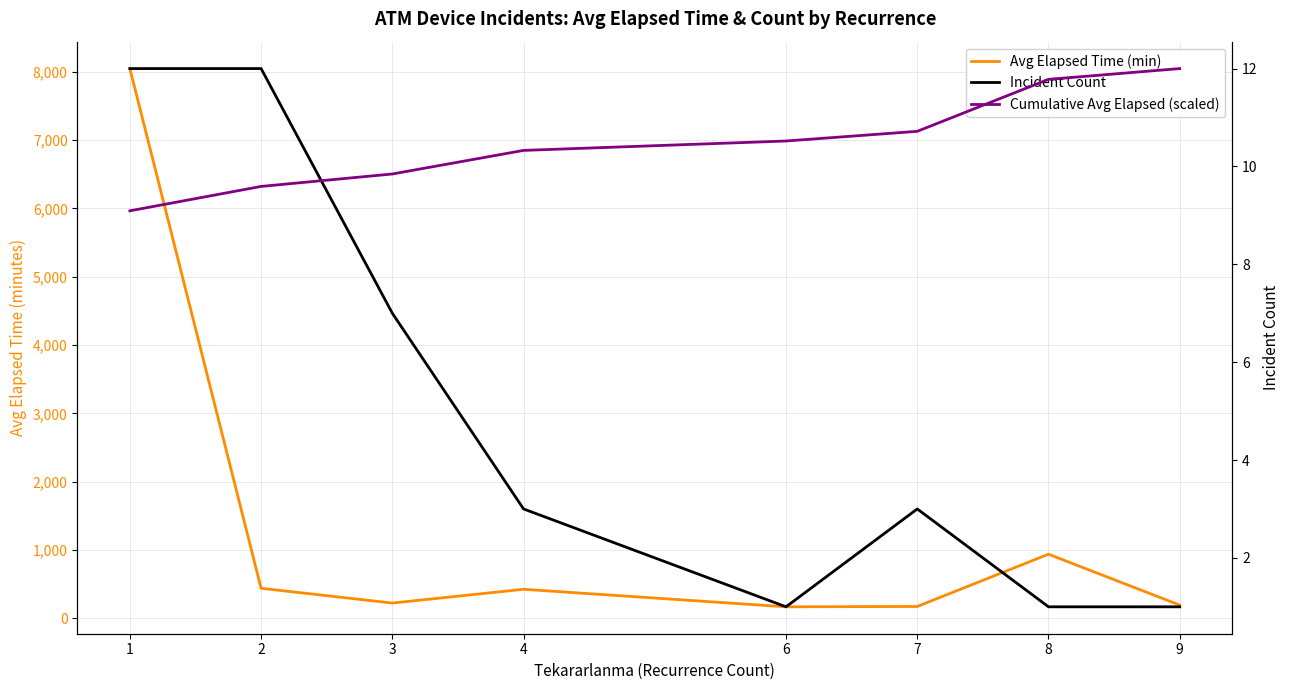

What is the average value of the Avg Elapsed Time (min) series?

1327.6